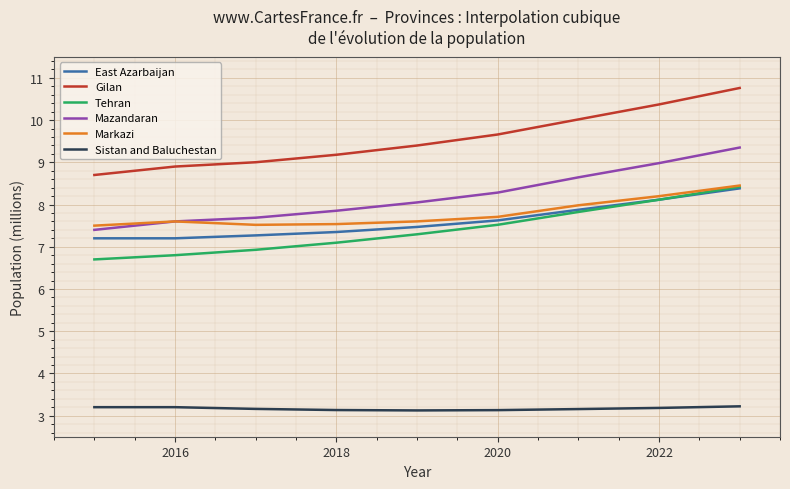

What is the smallest value displayed?

3.1